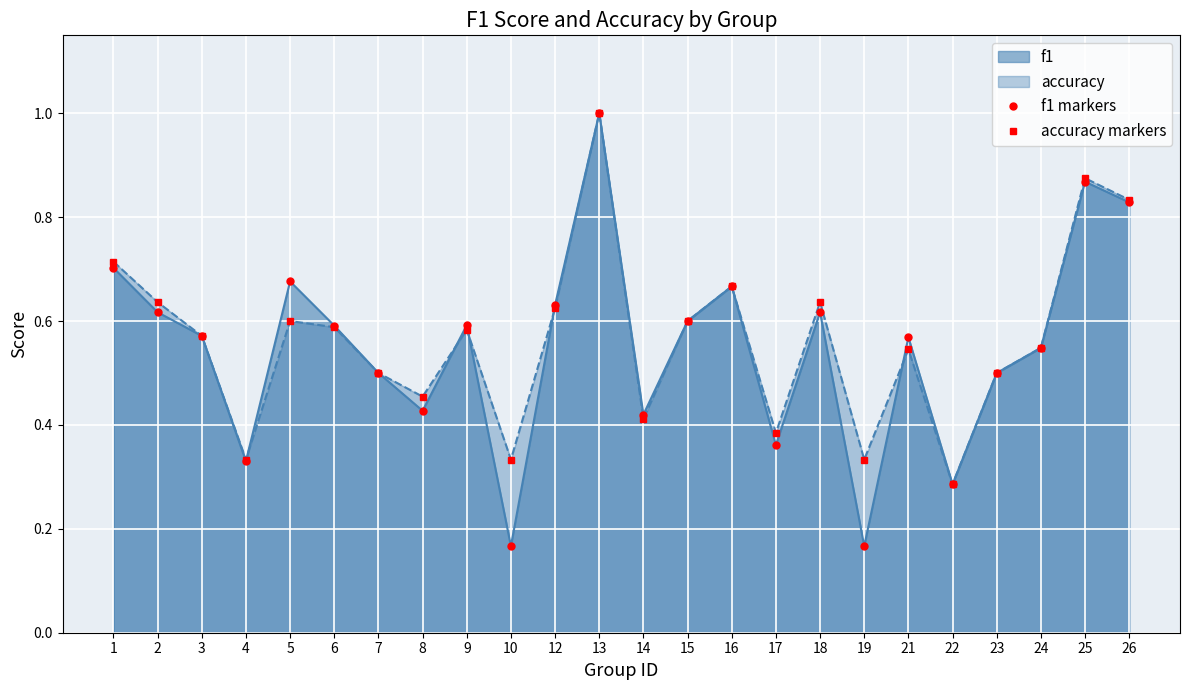

How many lines are shown in the chart?

2